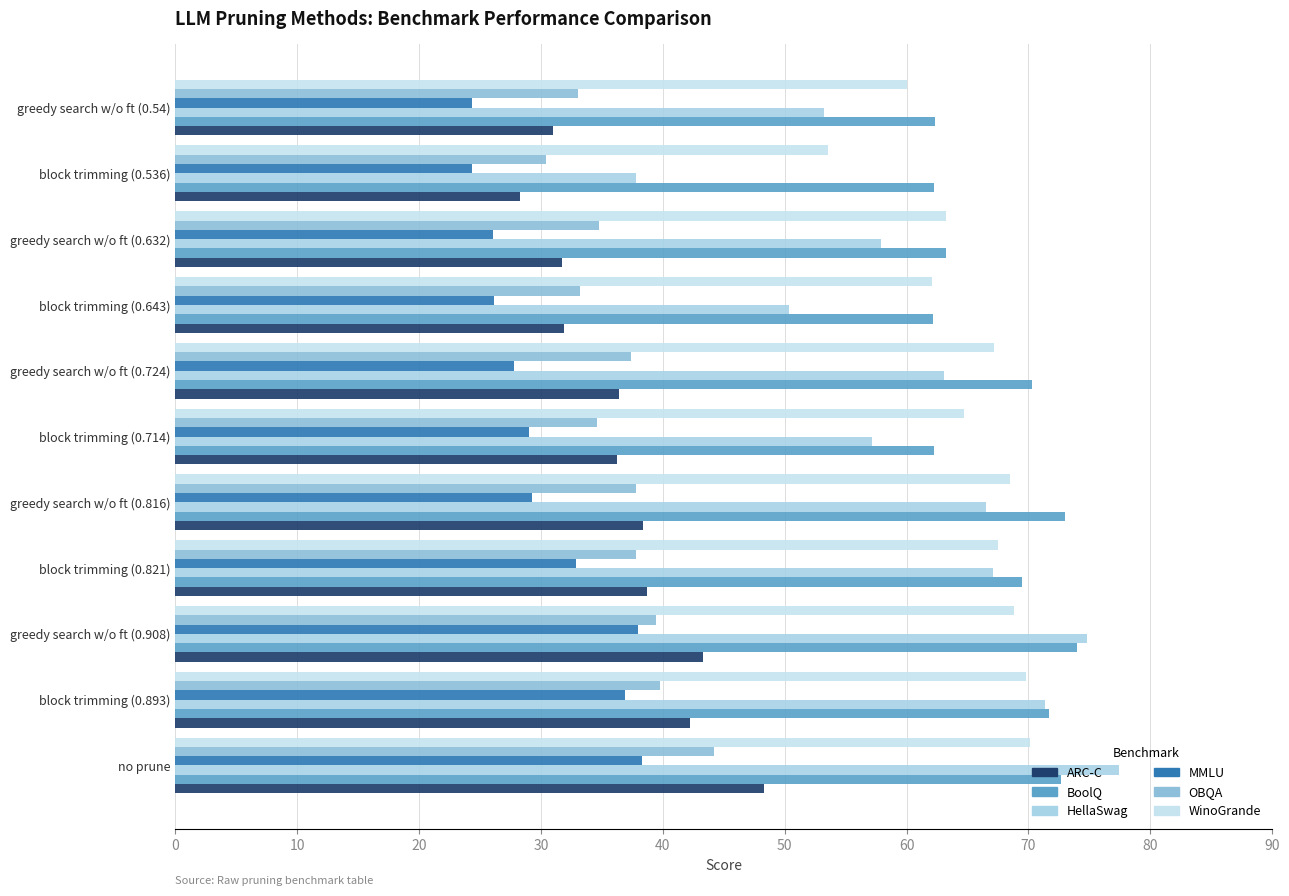

How many data points does each series have?

11